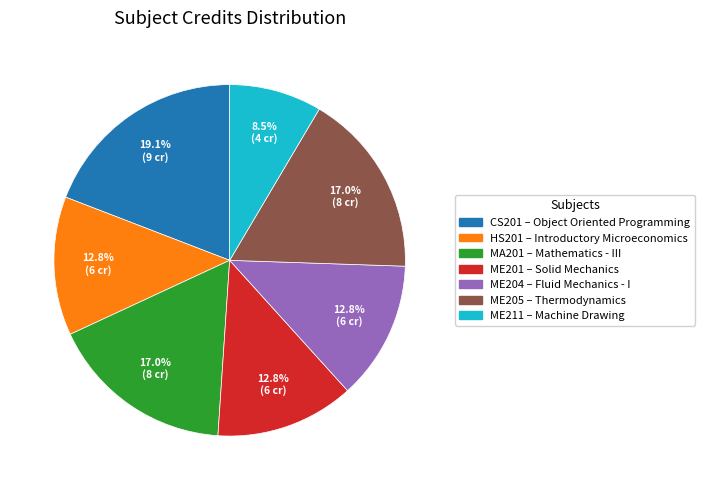

How many segments does this pie chart have?

7